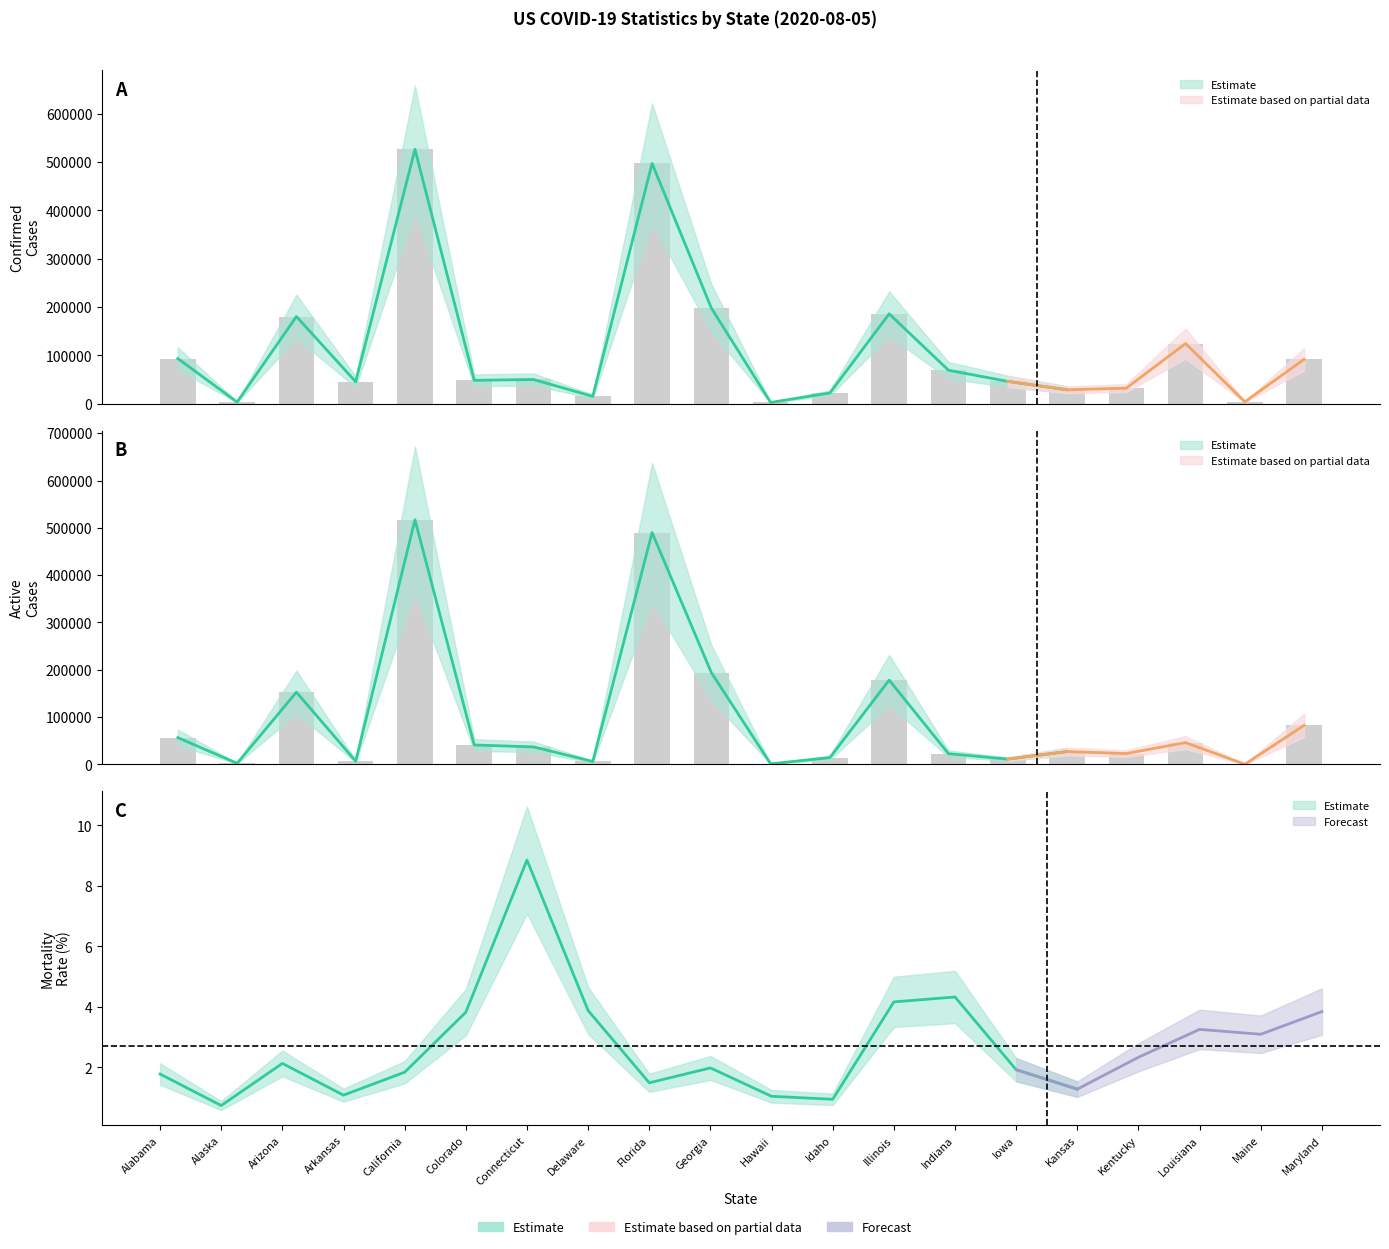

What is the total value across all series at Delaware?

21974.9